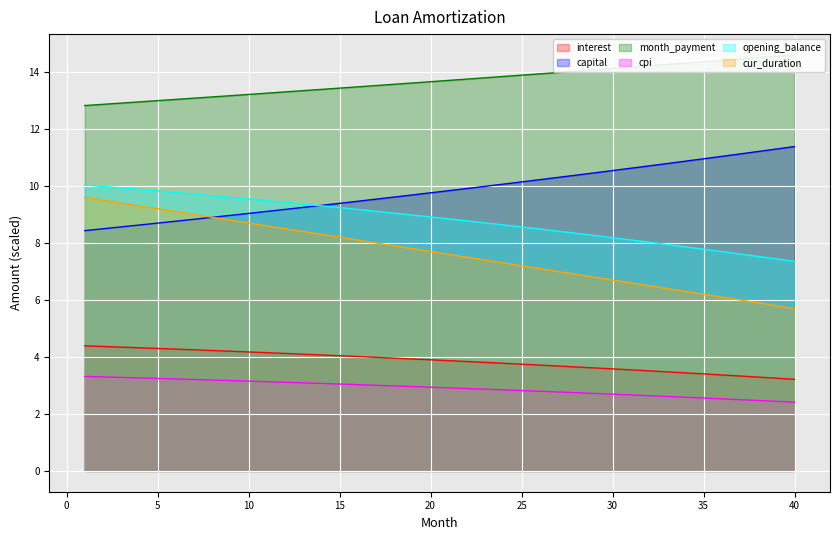

At how many categories does at least one series exceed 7?

40